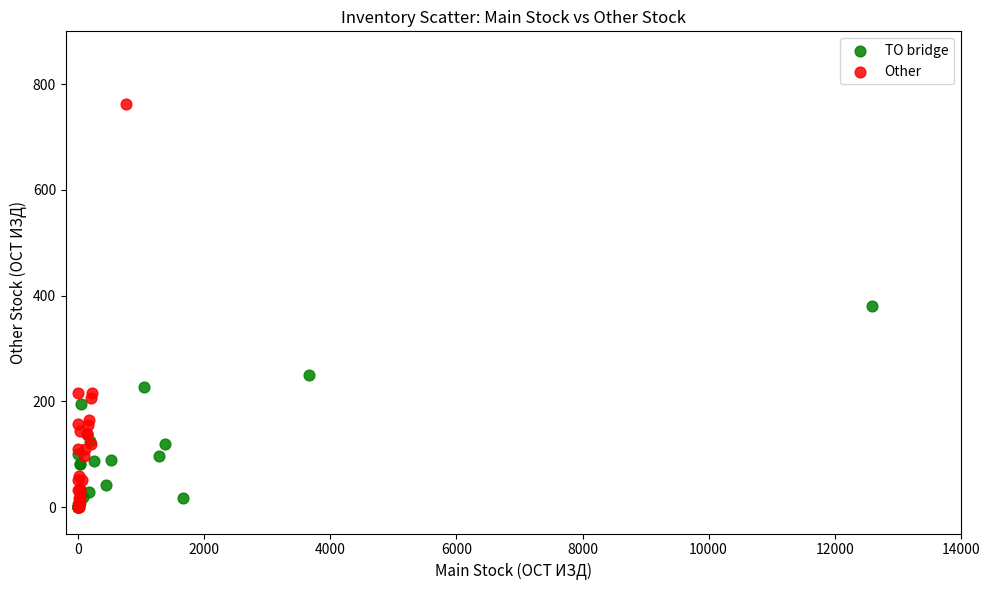

Which series contains the highest Y value?

Other